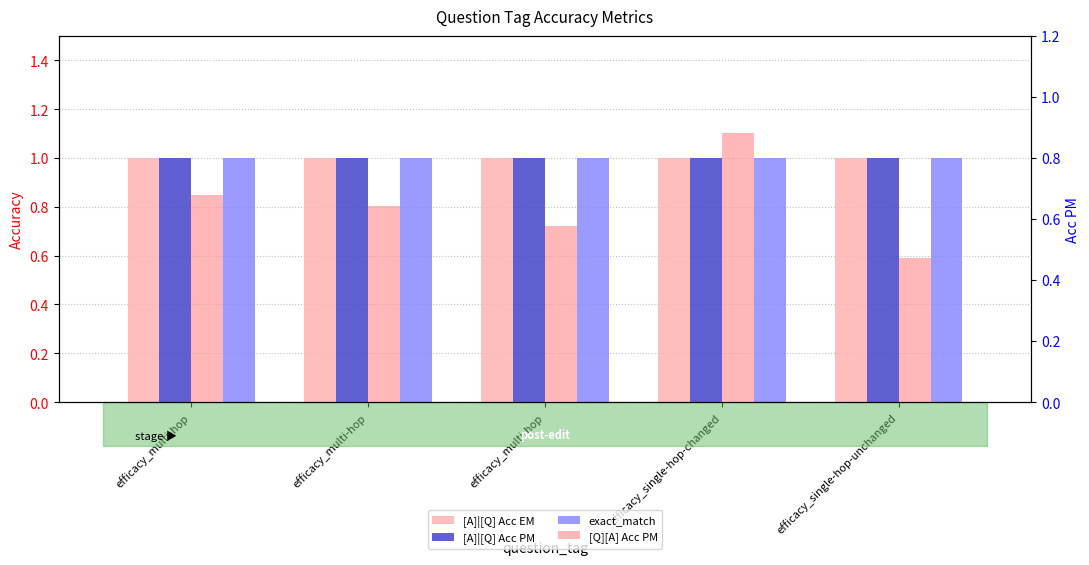

Which series changed the most between efficacy_single-hop-changed and efficacy_single-hop-unchanged?

[Q][A] Acc PM